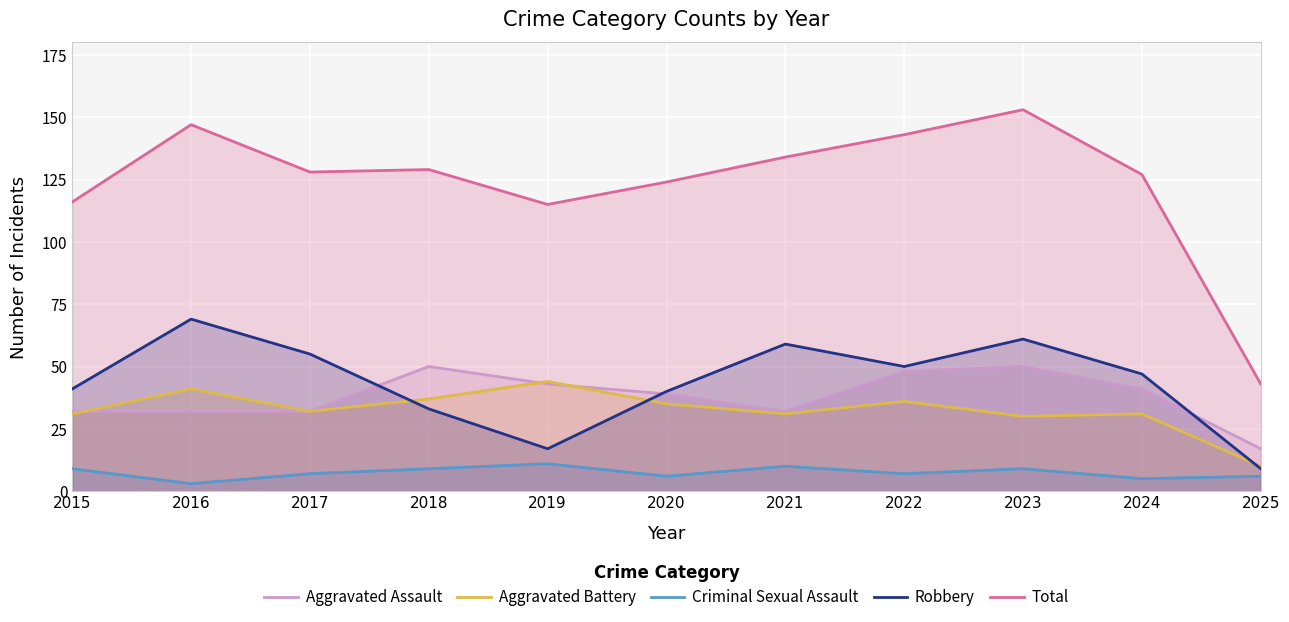

What is the sum of all Robbery values?

481